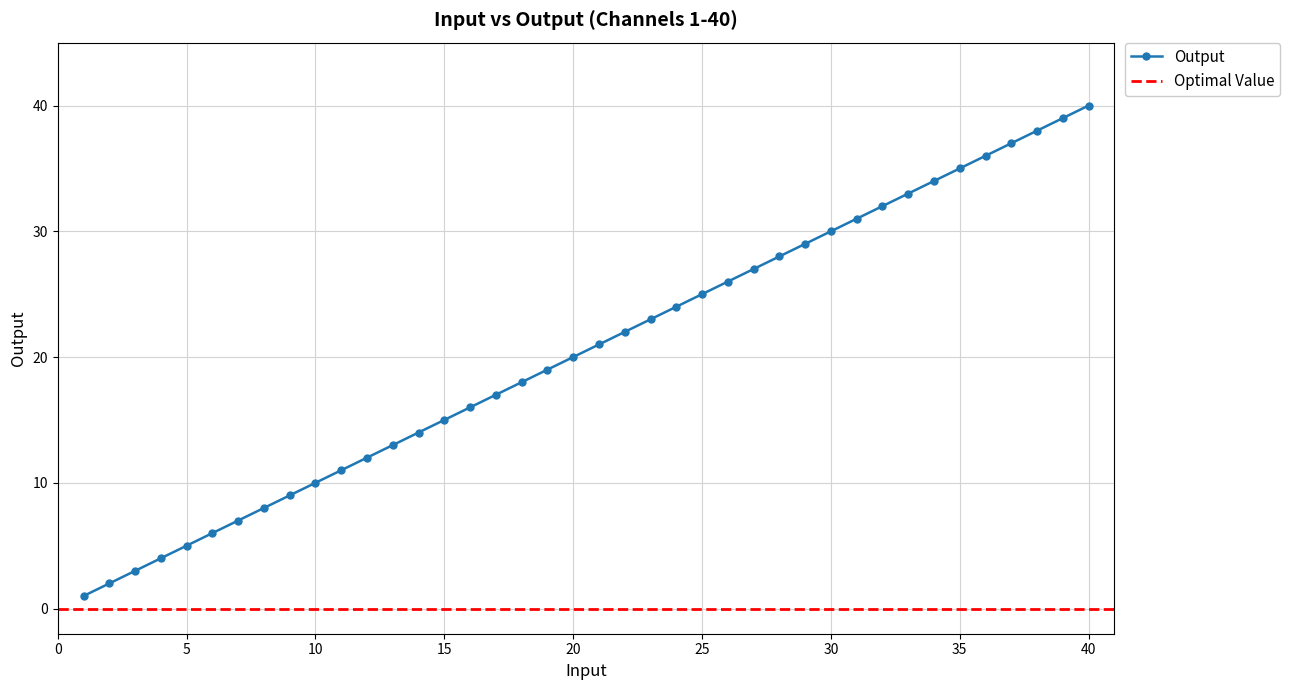

What is the sum of the values at 35 and 3?

38